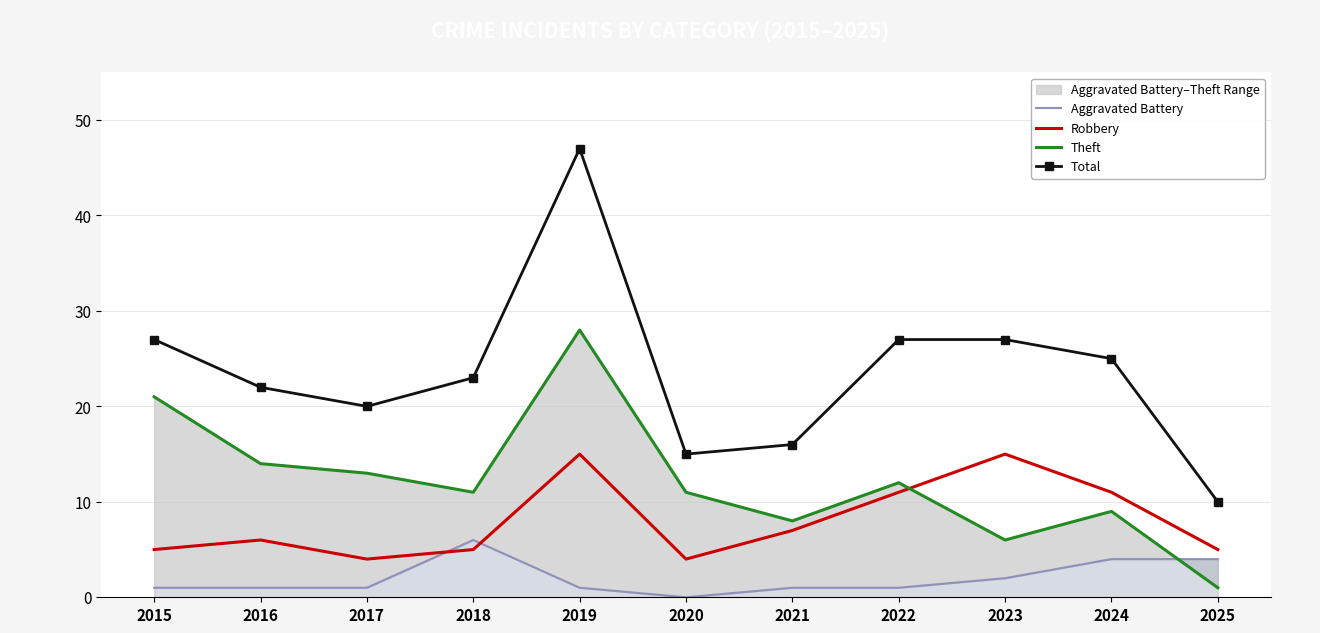

What is the value of the Robbery point at the 1st from the left?

5